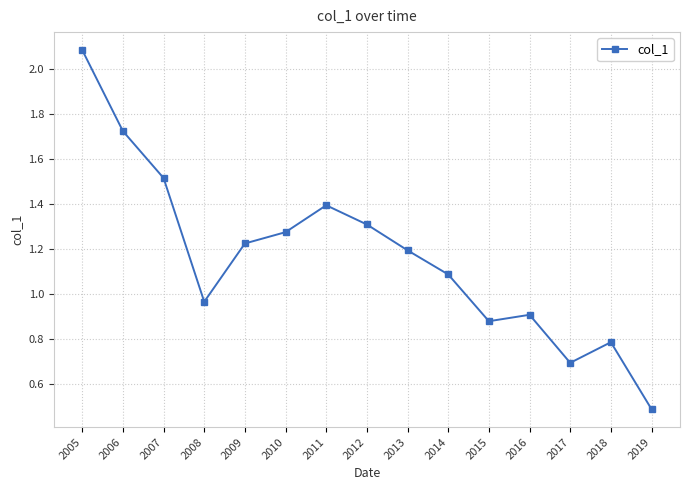

Does the chart display data point markers on the line(s)?

Yes